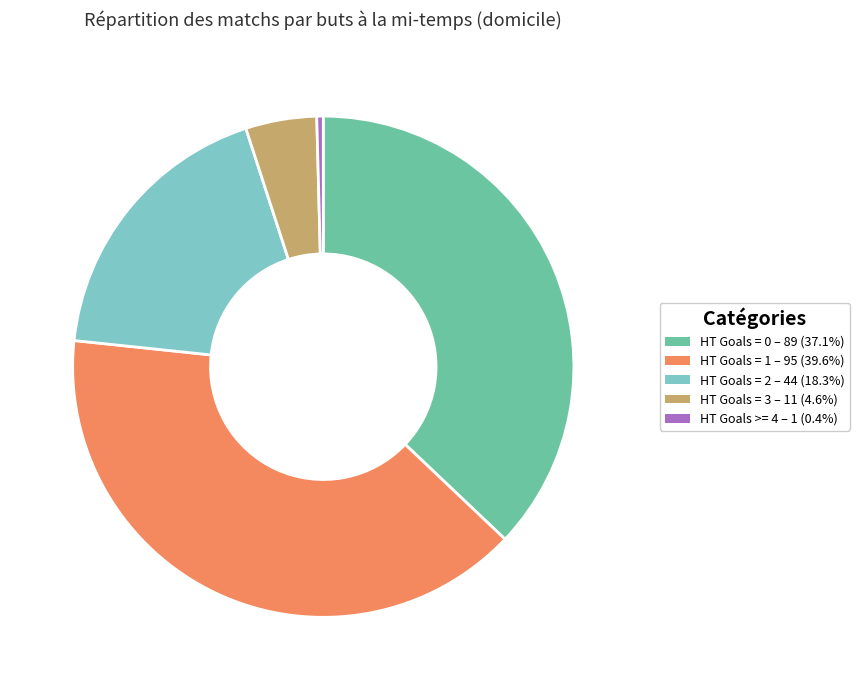

Rank the categories by value from lowest to highest.

HT Goals >= 4, HT Goals = 3, HT Goals = 2, HT Goals = 0, HT Goals = 1